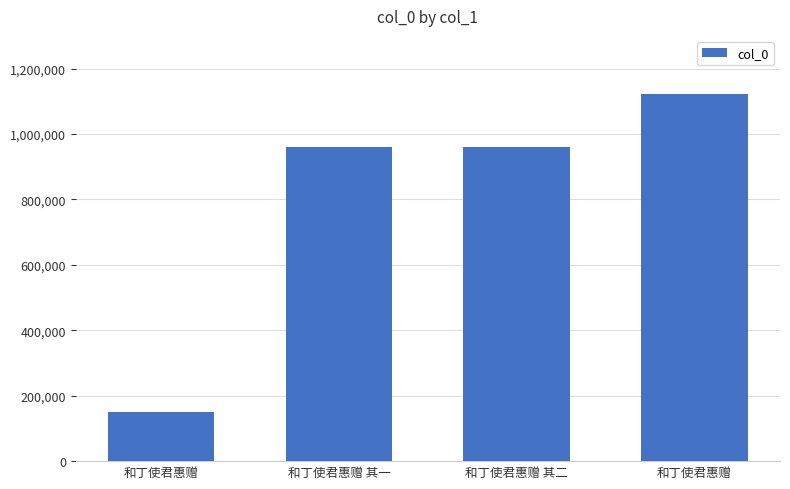

Are the bars grouped side by side (vs. stacked)?

No